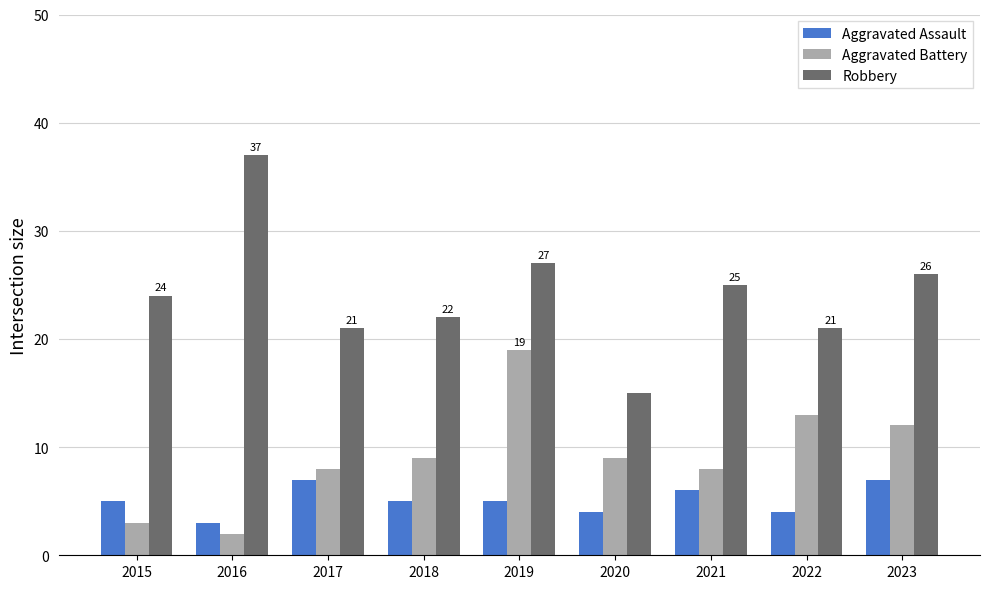

Rank the series by their average value, from highest to lowest.

Robbery, Aggravated Battery, Aggravated Assault